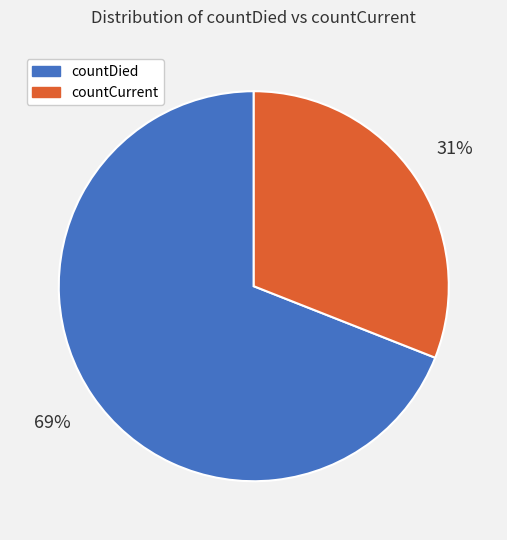

Rank the categories by value from highest to lowest.

countDied, countCurrent